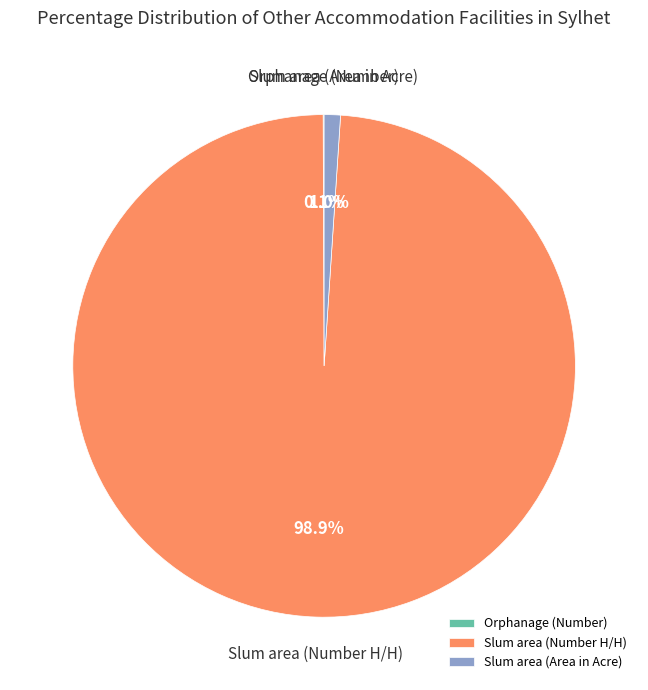

To the nearest percent, what is the average slice percentage?

33%